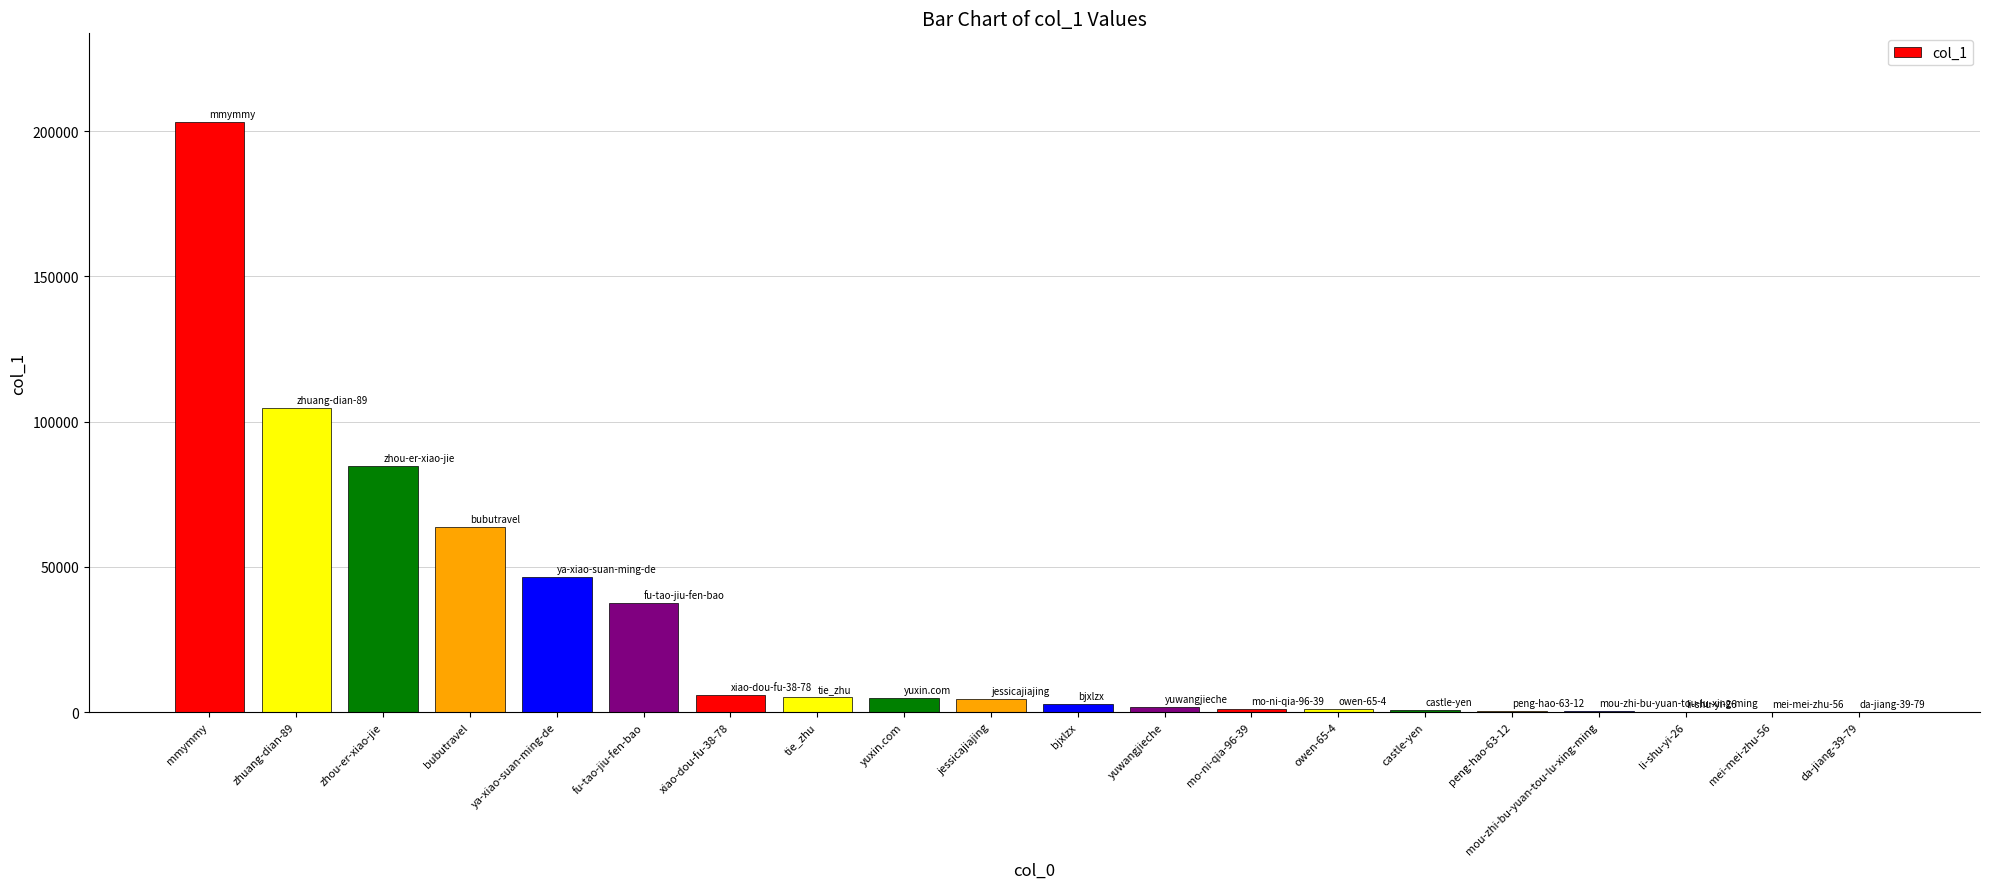

What is the change in value from fu-tao-jiu-fen-bao to yuxin.com?

-32650